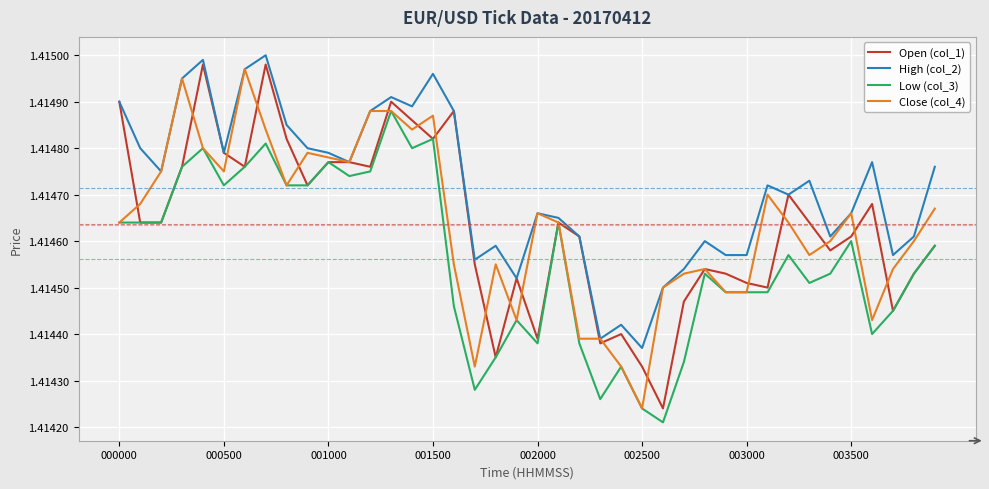

True or false: High (col_2) and Low (col_3) cross at least once.

False